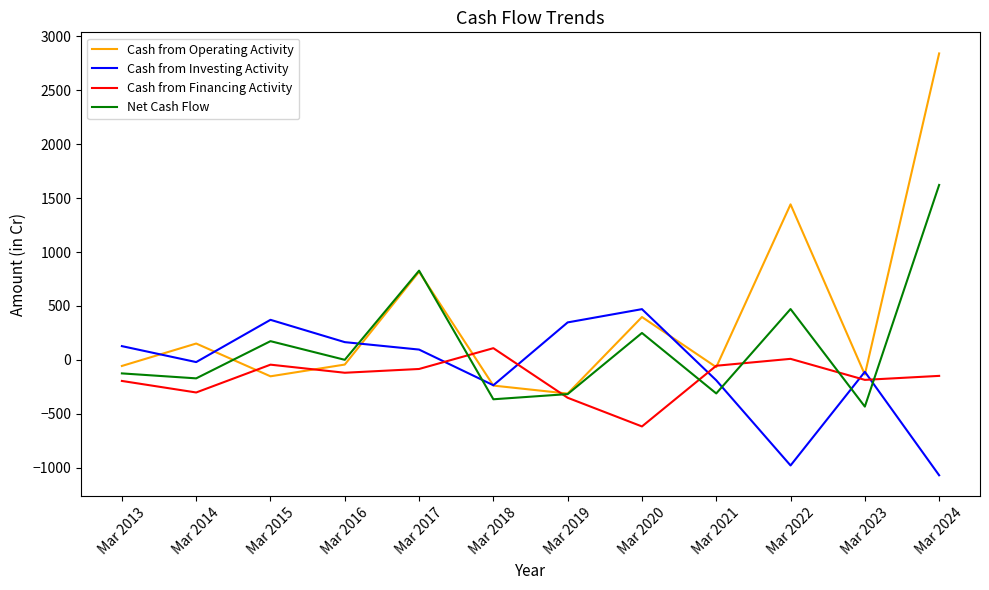

Which series ends up on top after the final intersection of Cash from Investing Activity and Cash from Financing Activity?

Cash from Financing Activity